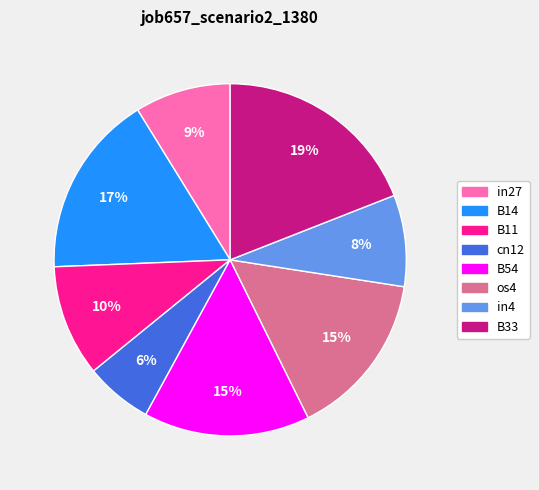

To the nearest percent, what is the average slice percentage?

12%